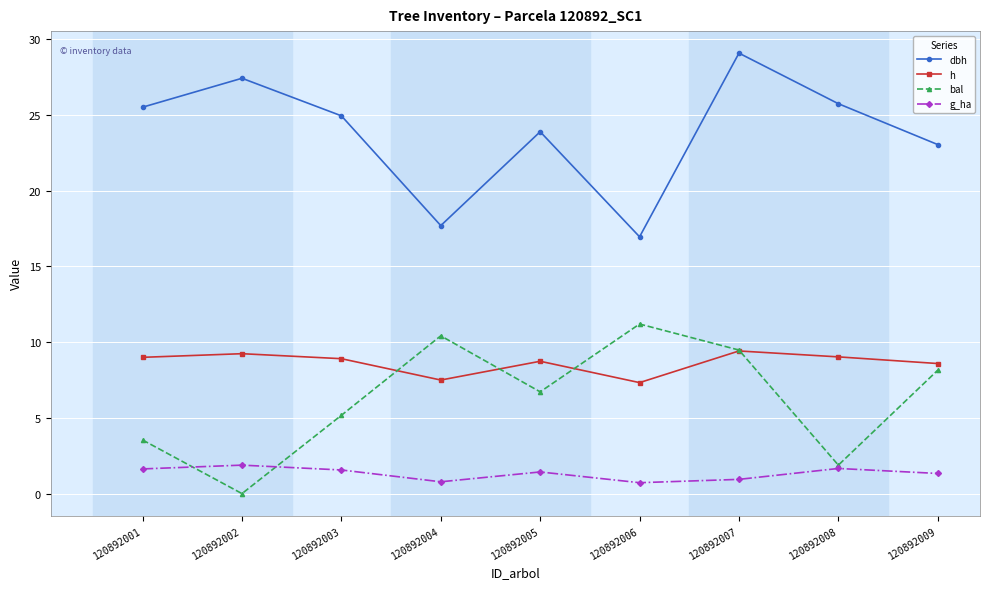

What are all the series names shown in the legend?

dbh, h, bal, g_ha